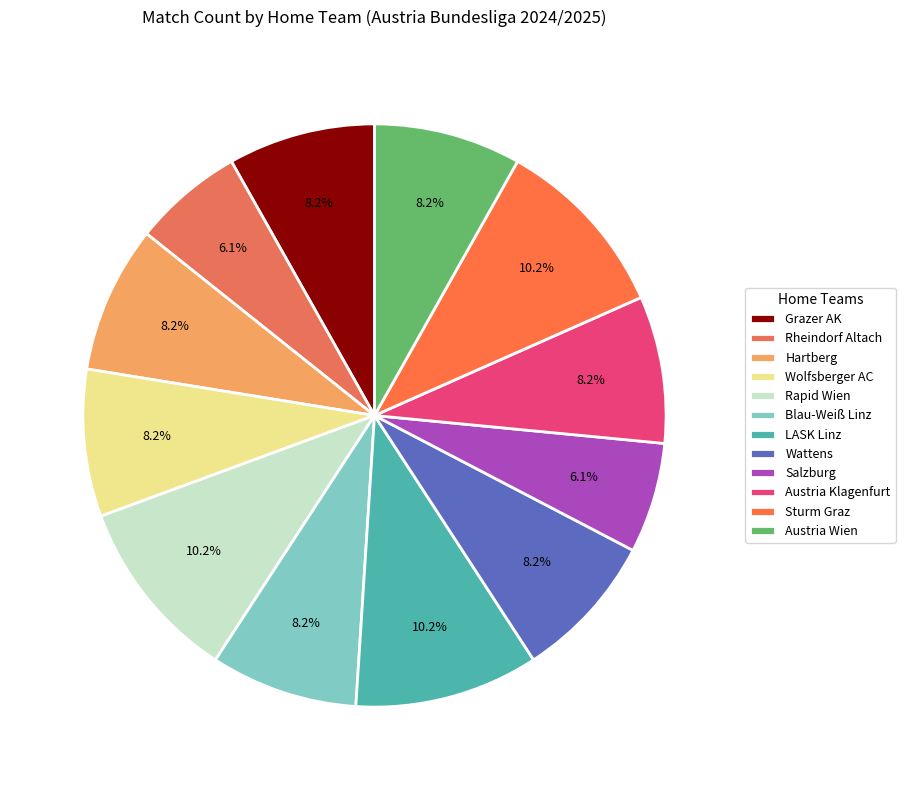

Does any single category account for the majority?

No